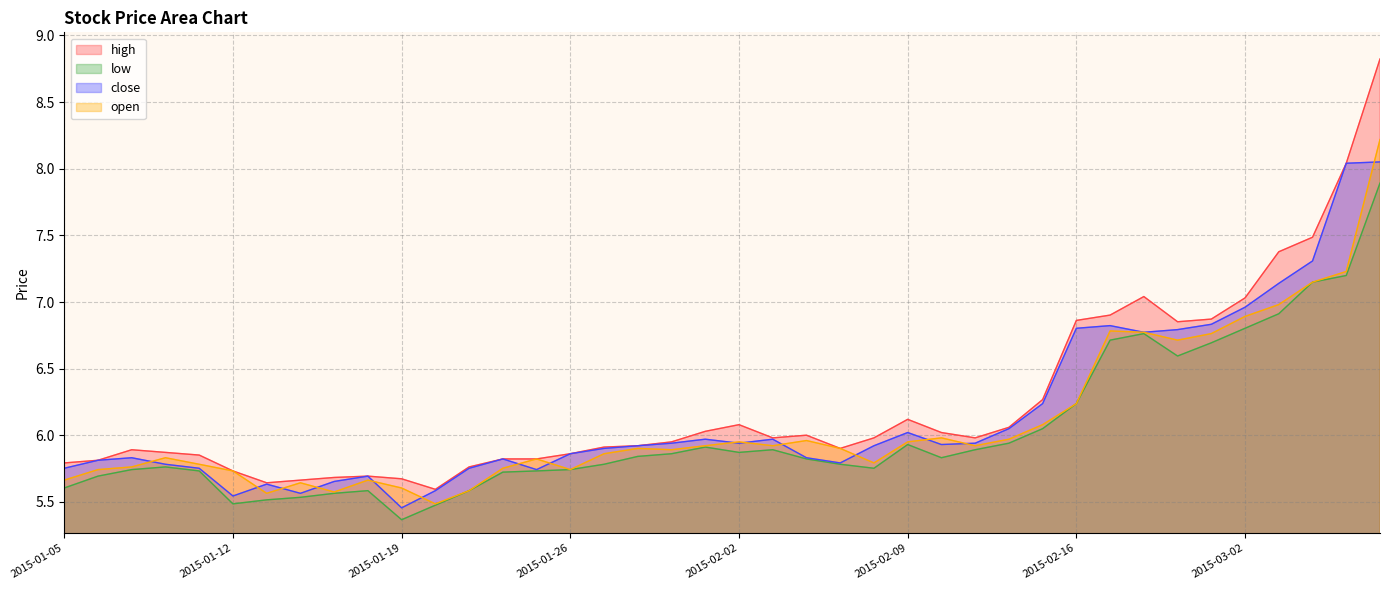

What is the sum of all low values?

241.0